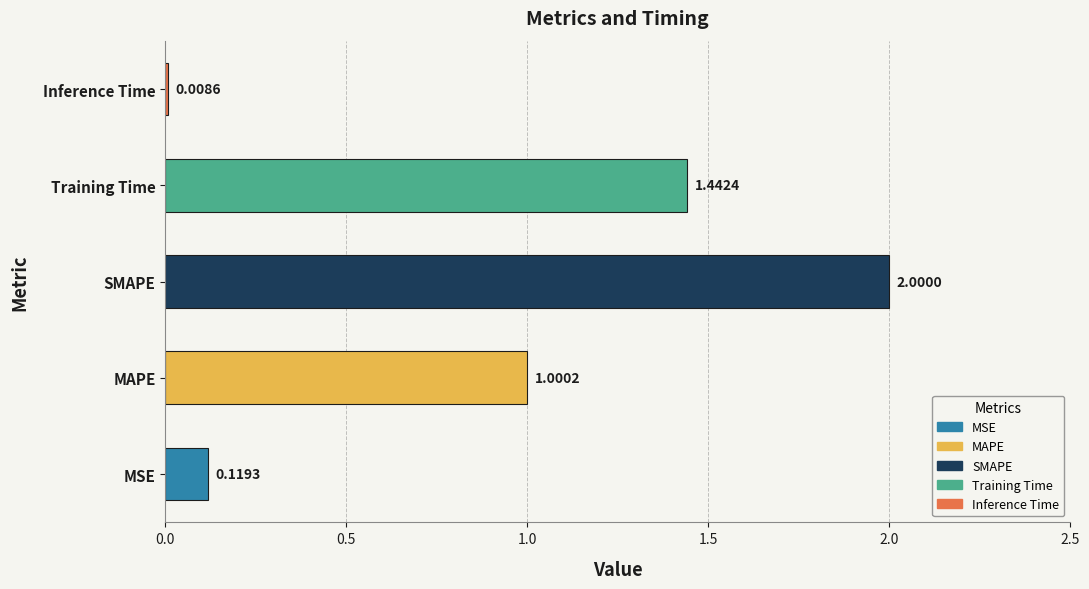

Does the chart contain any negative values?

No